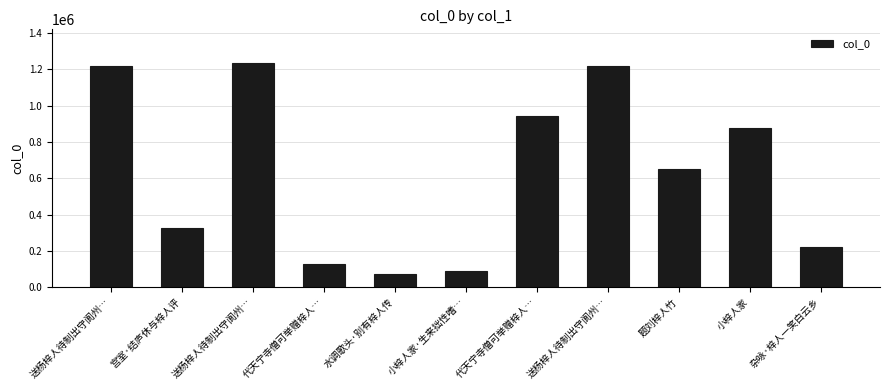

Reading right to left, what are all the values shown in this chart?

220824	878236	649497	1217683	945526	89219	73604	130969	1235109	325015	1217682